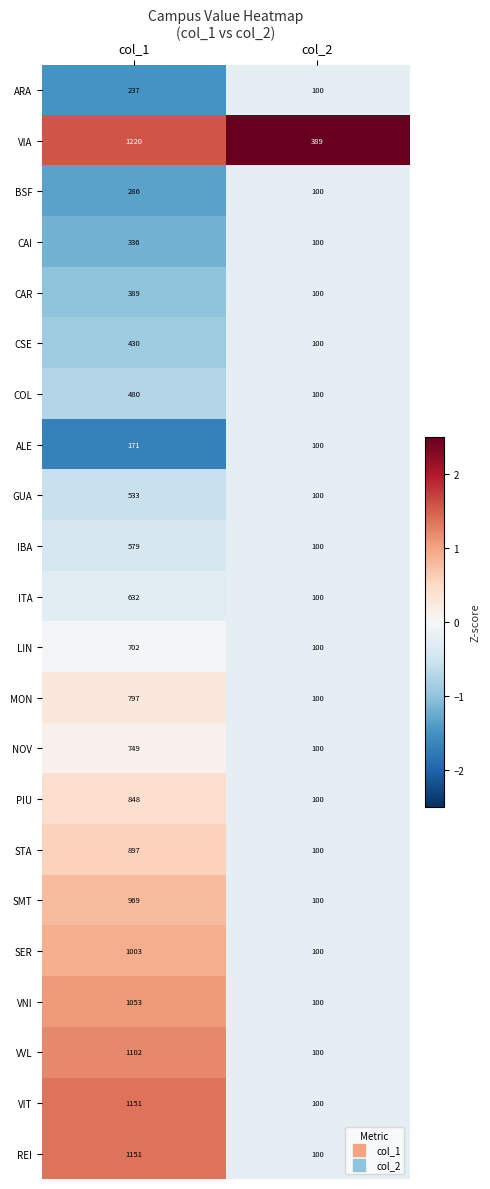

Read the VIA value at col_2.

389